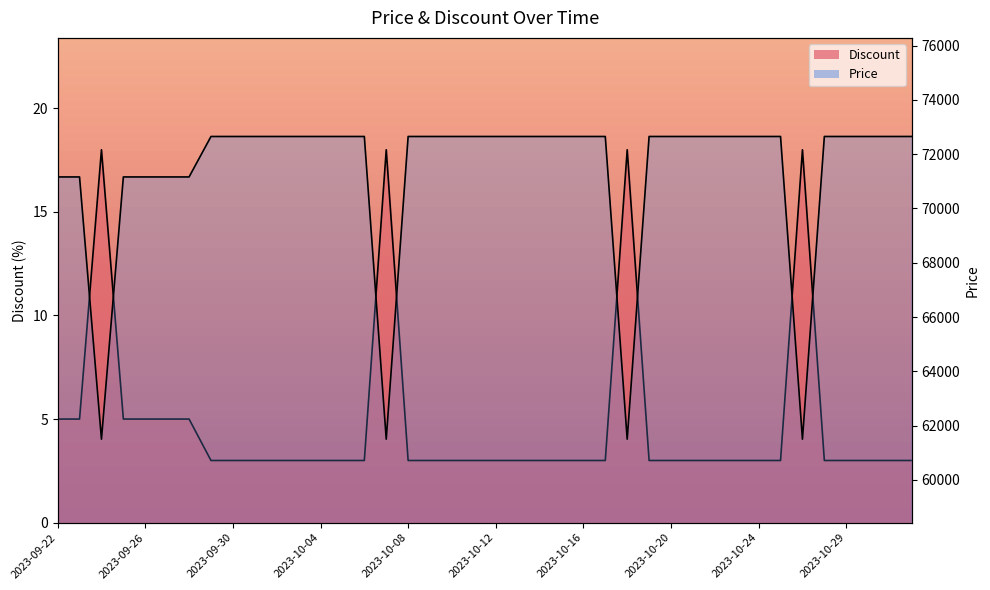

Which series has the largest total across all categories?

Price